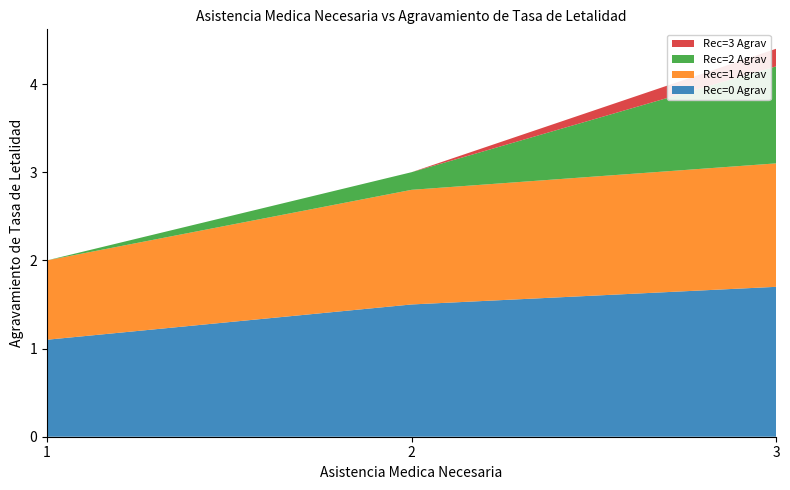

Reading right to left, what are the values for Rec=0 Agrav?

1.7	1.5	1.1